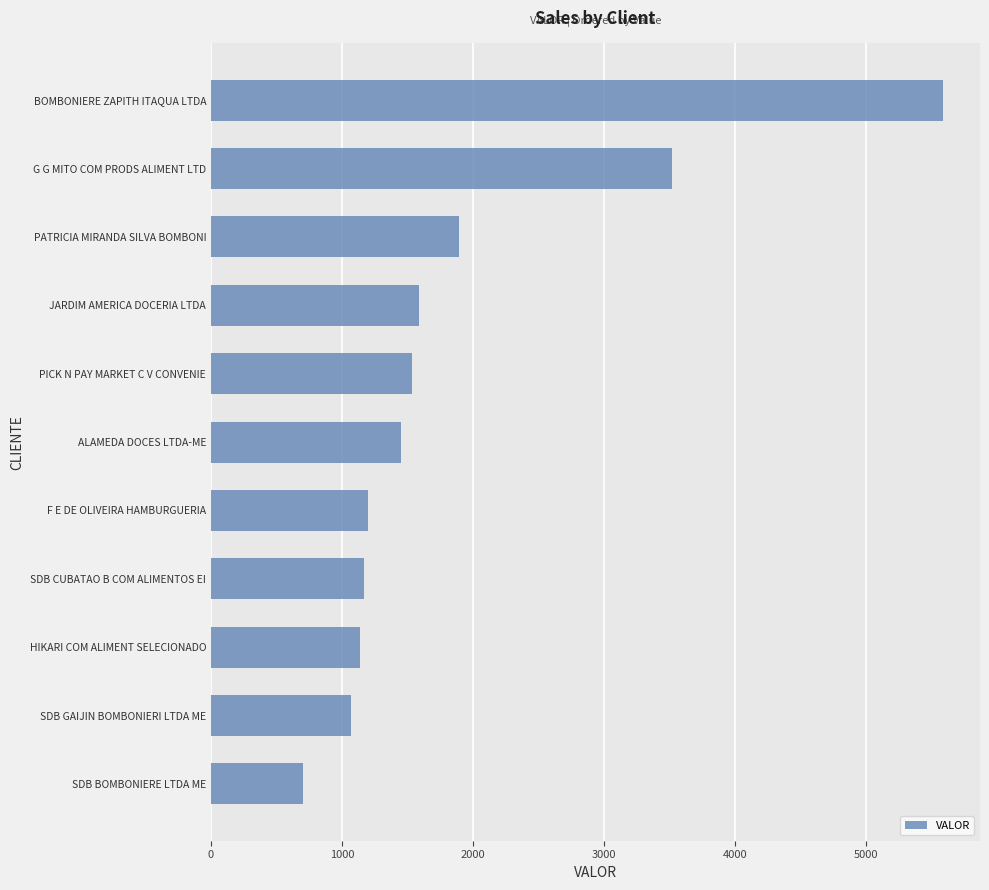

At which label is the value closest to 3143?

G G MITO COM PRODS ALIMENT LTD